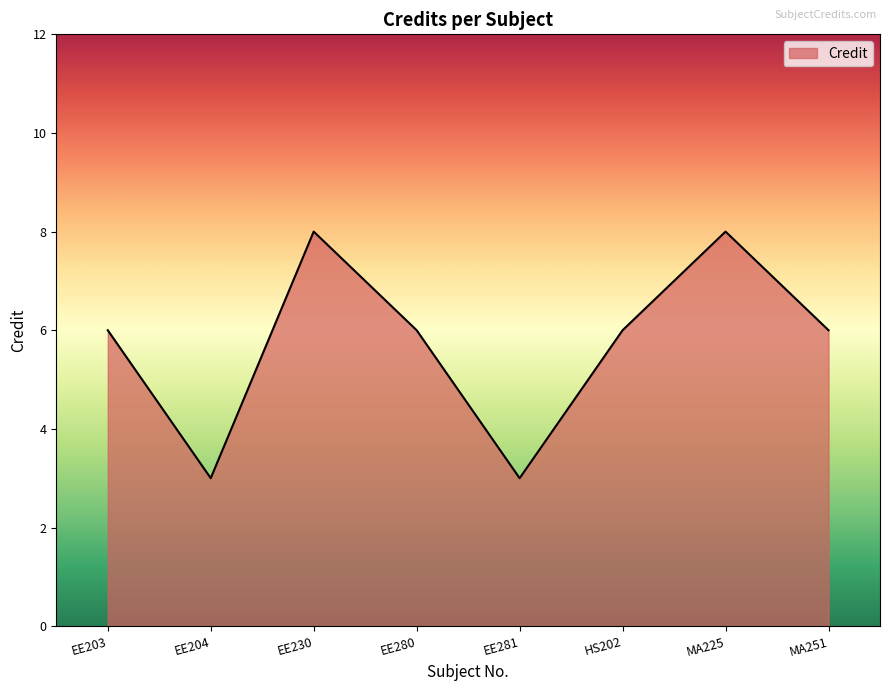

Approximately how many times larger is the value at EE203 compared to HS202?

1.0